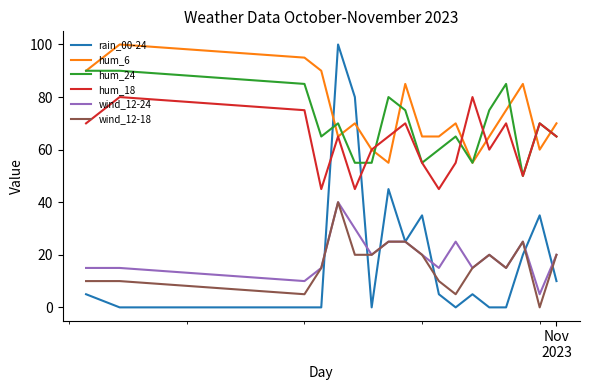

True or false: wind_12-24 and hum_24 intersect in this chart.

False